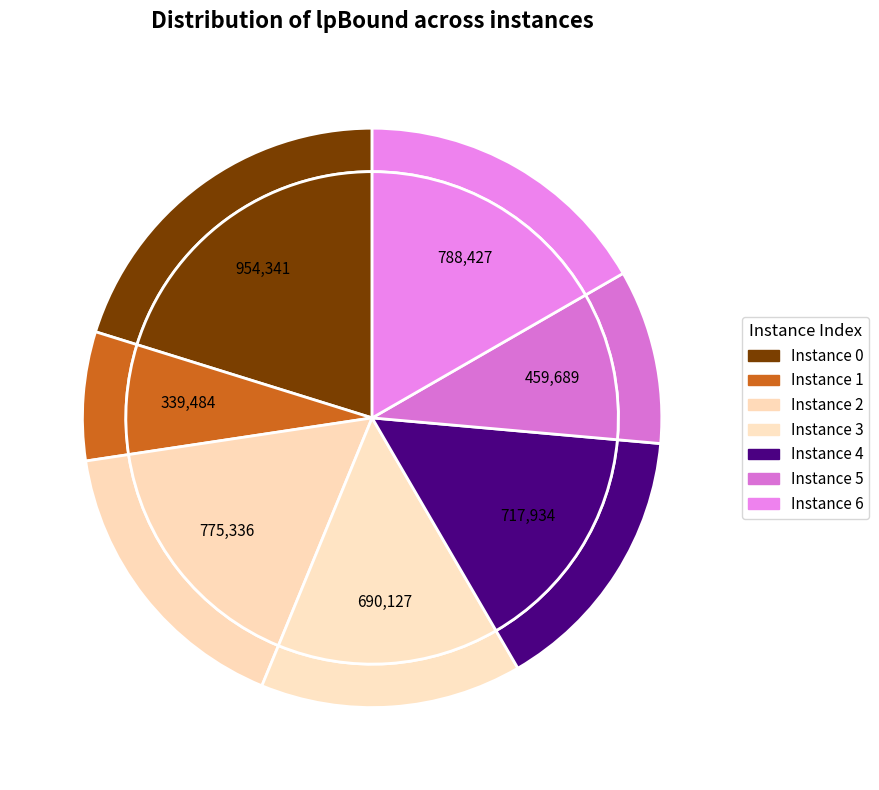

True or false: 1 accounts for 7% of the total.

True